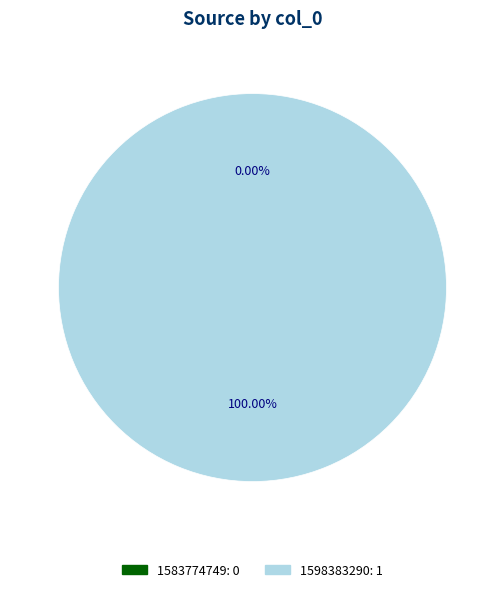

Count the number of slices in the pie.

2